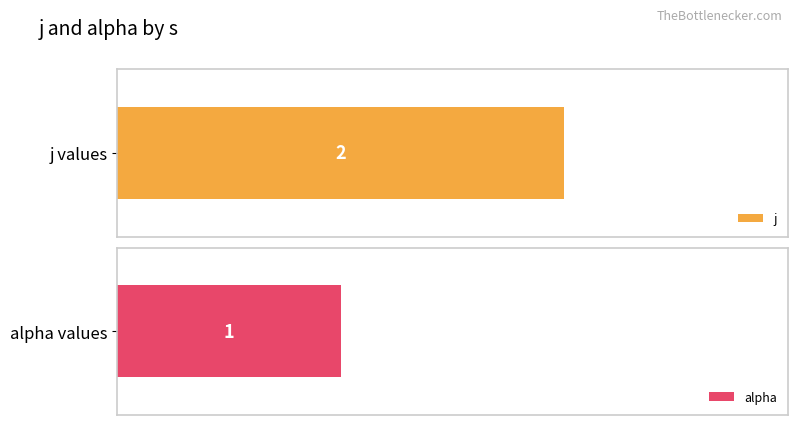

What is the smallest value displayed?

1